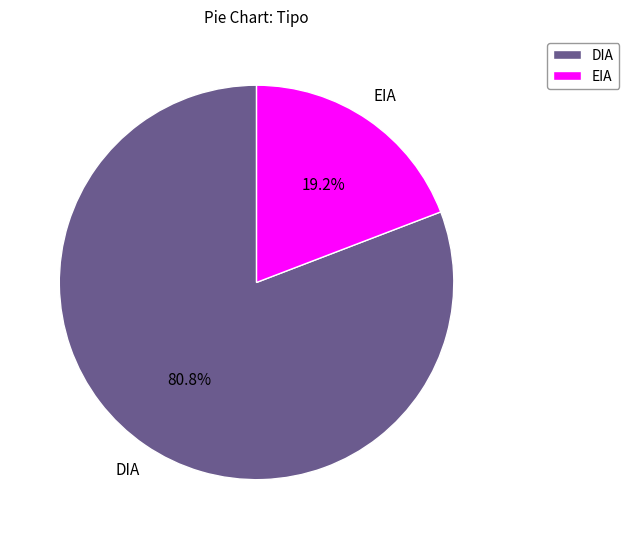

Which slice is the largest?

DIA